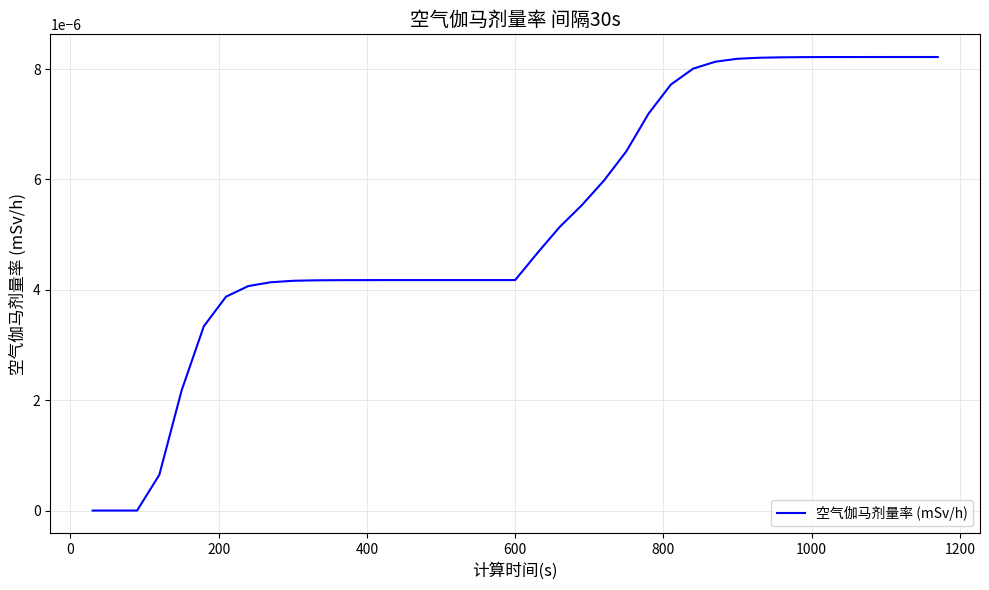

Count the number of categories in the chart.

39